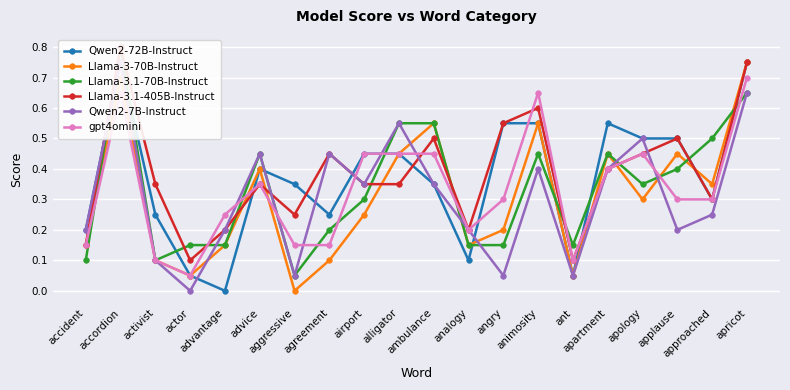

What are all the series names shown in the legend?

Qwen2-72B-Instruct, Llama-3-70B-Instruct, Llama-3.1-70B-Instruct, Llama-3.1-405B-Instruct, Qwen2-7B-Instruct, gpt4omini